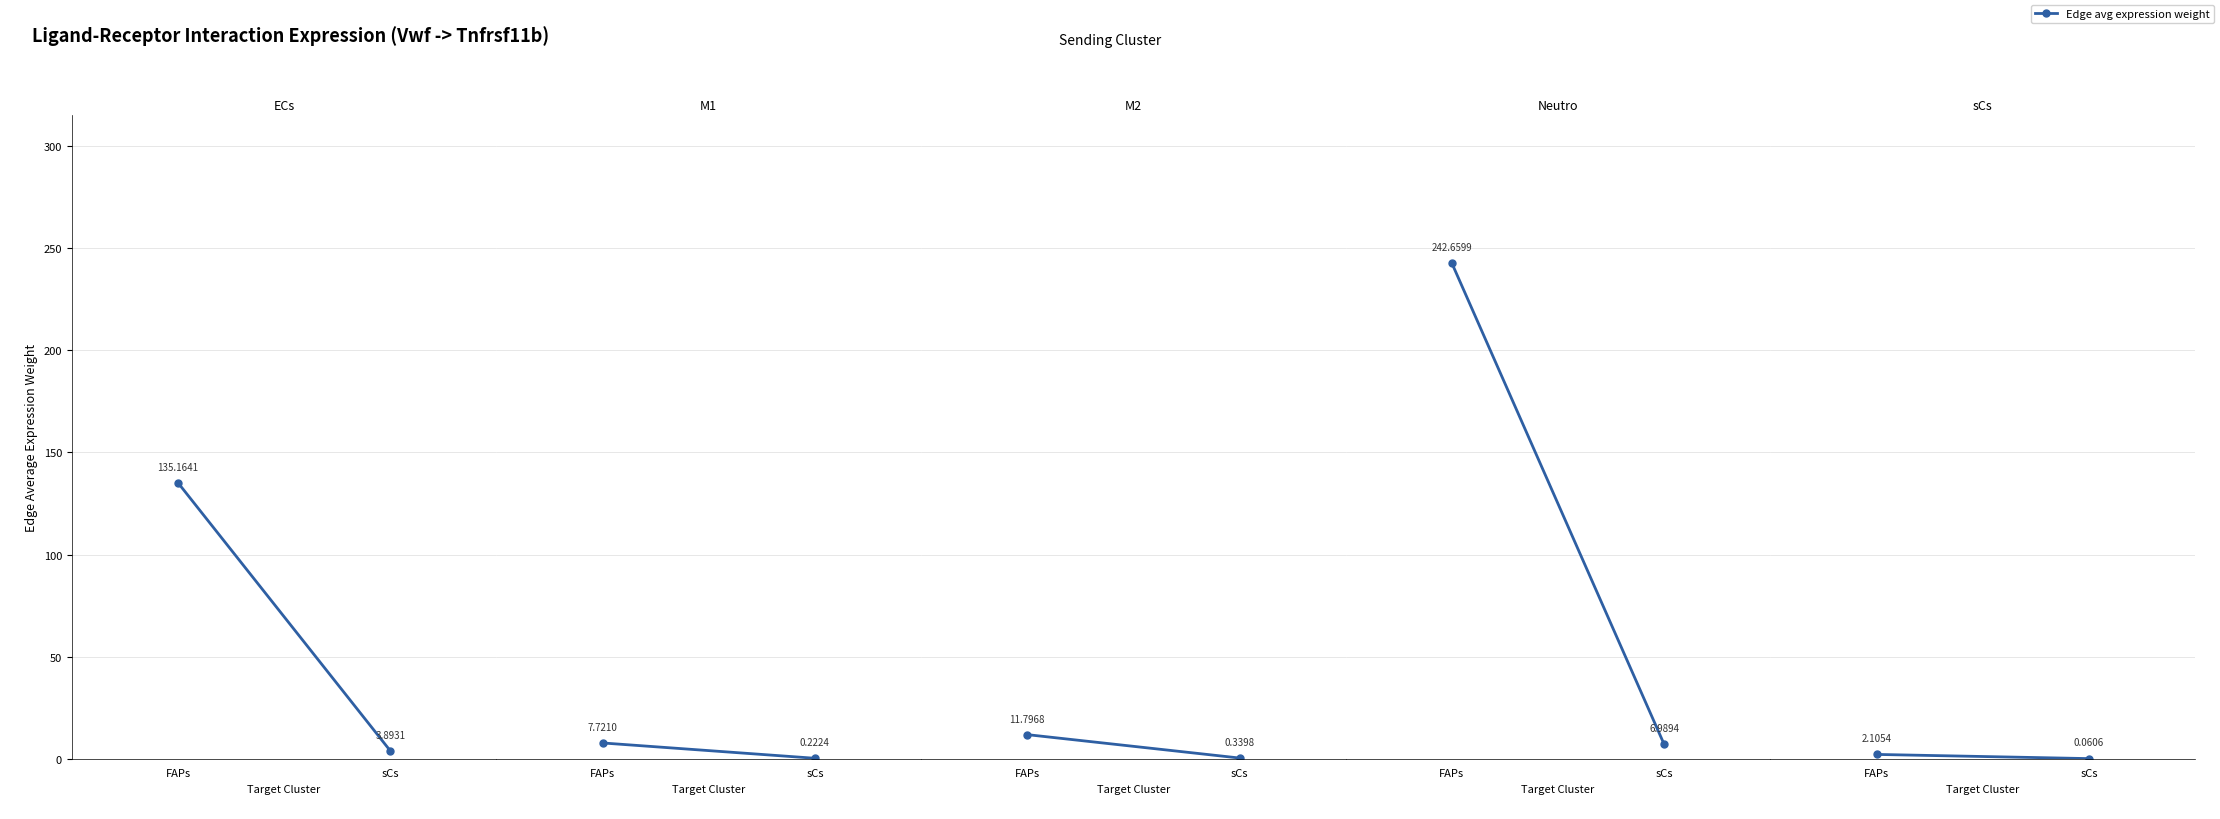

What is the difference between the values at sCs and FAPs?

2.0